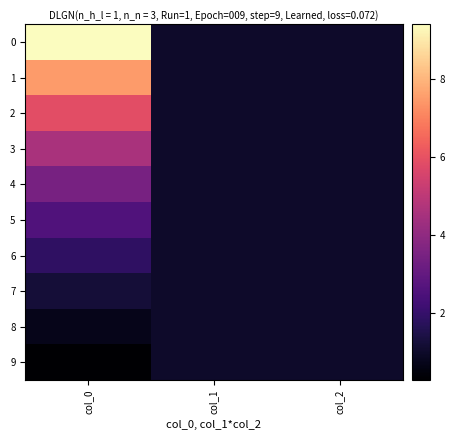

Which has a higher value, col_1 or col_2?

col_1